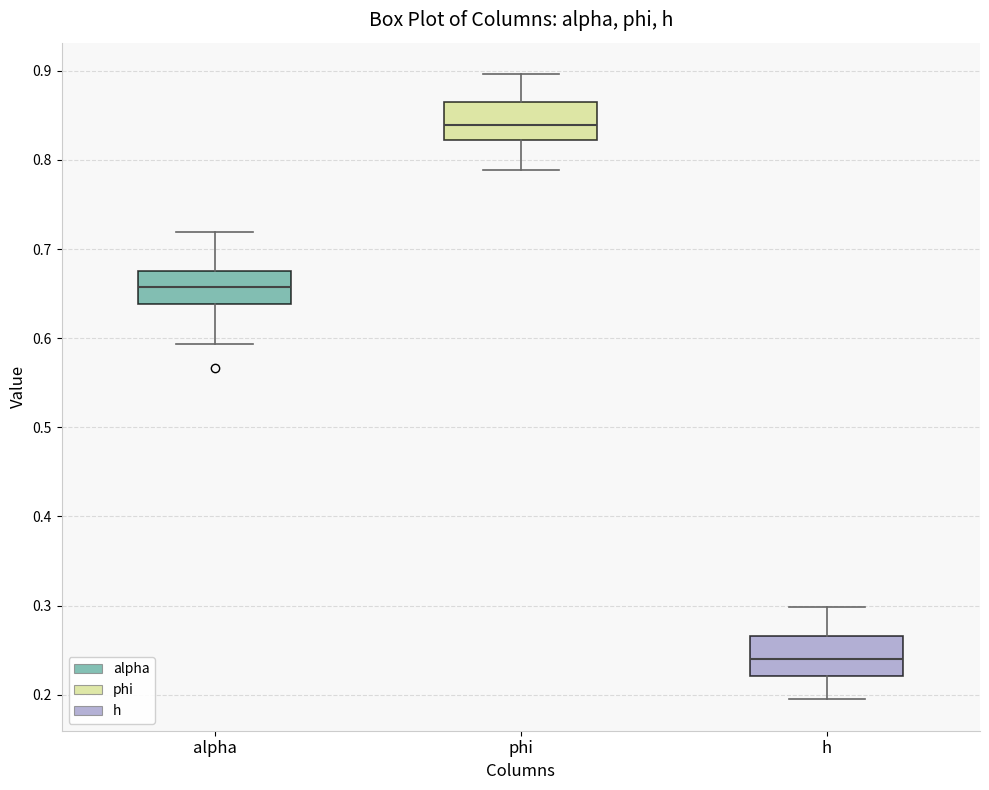

Which box's median line is the highest?

phi